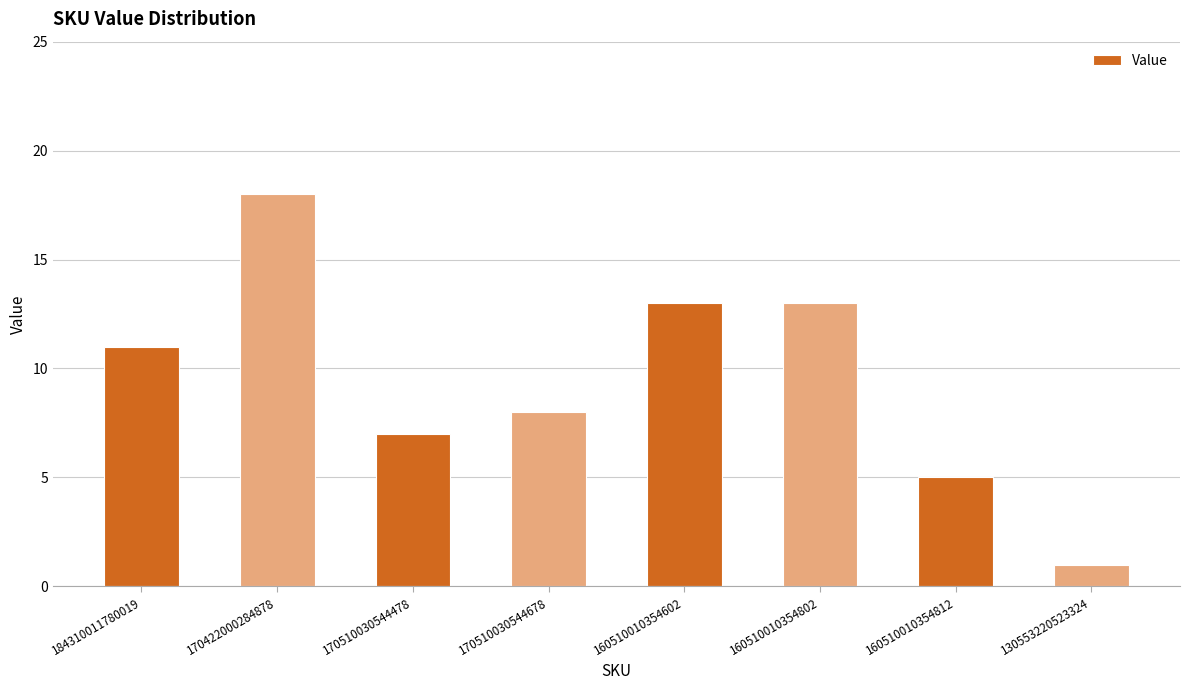

Where is the data nearest to the value 9?

170510030544678